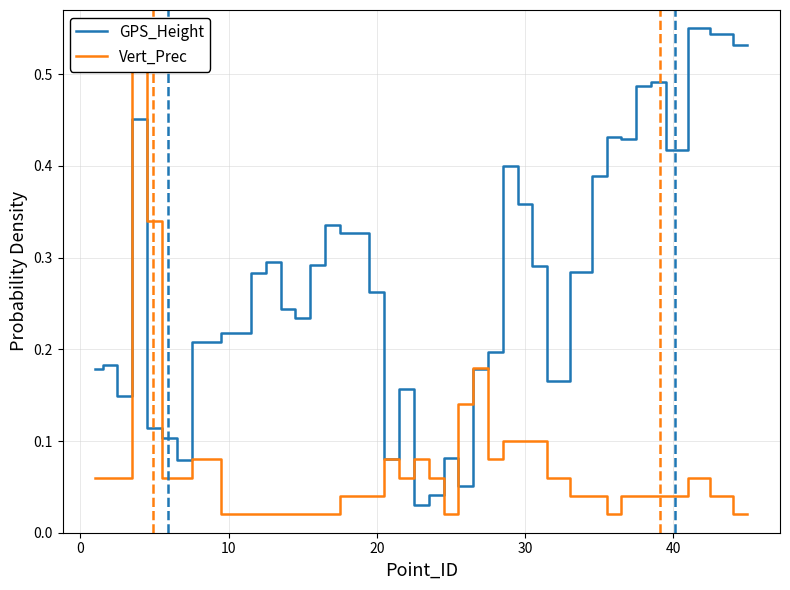

True or false: GPS_Height and Vert_Prec intersect in this chart.

True